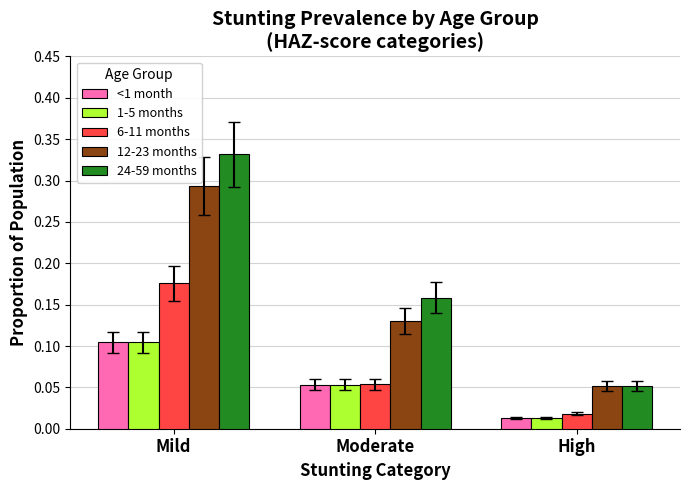

Which series has the largest total across all categories?

24-59 months